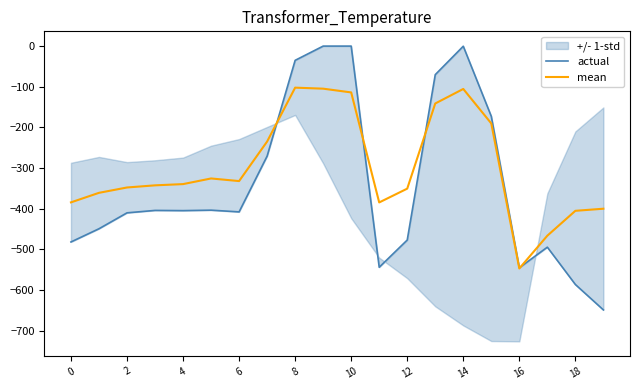

What is the maximum value for mean?

-102.3